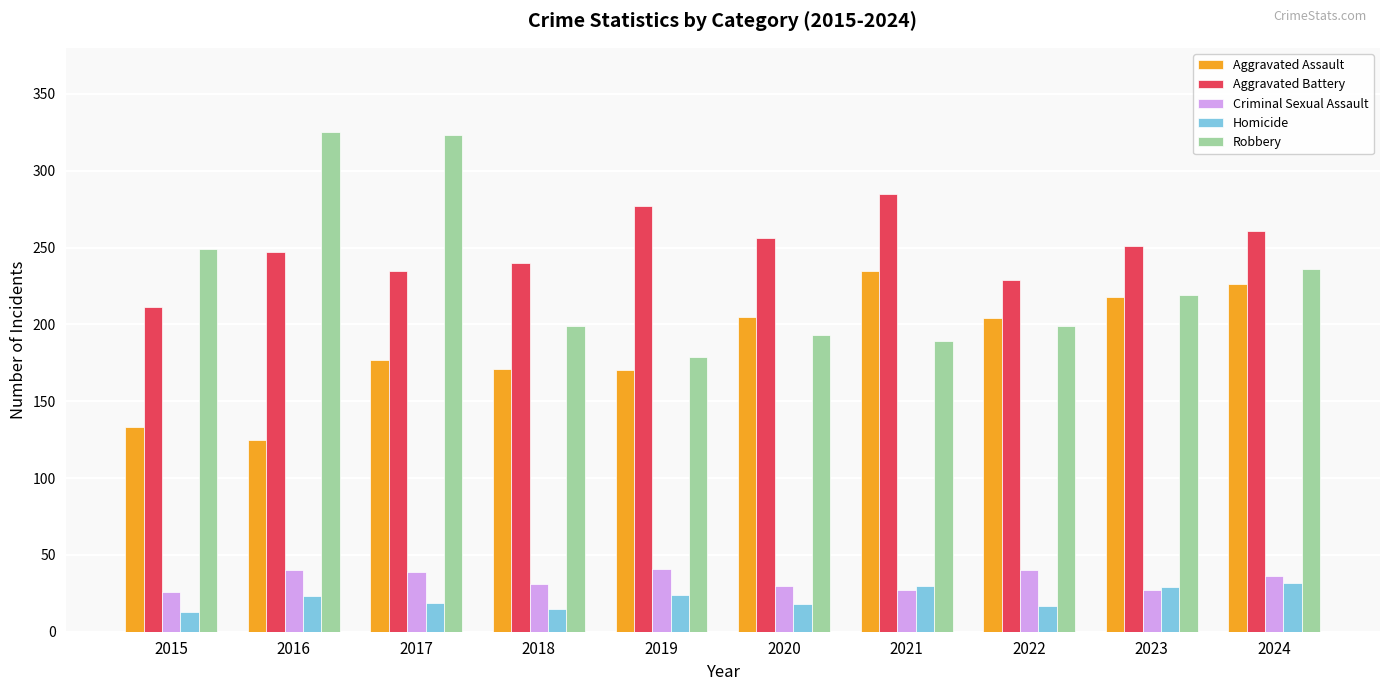

What is the average value of the Robbery series?

231